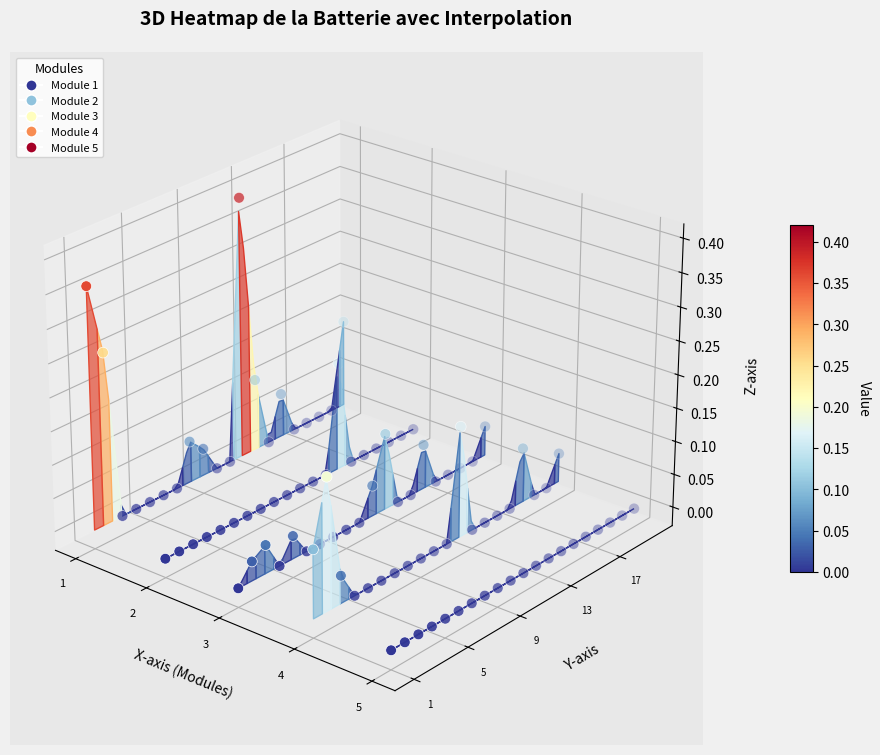

The Module 3 series shows -0.1 at 3. True or false?

False